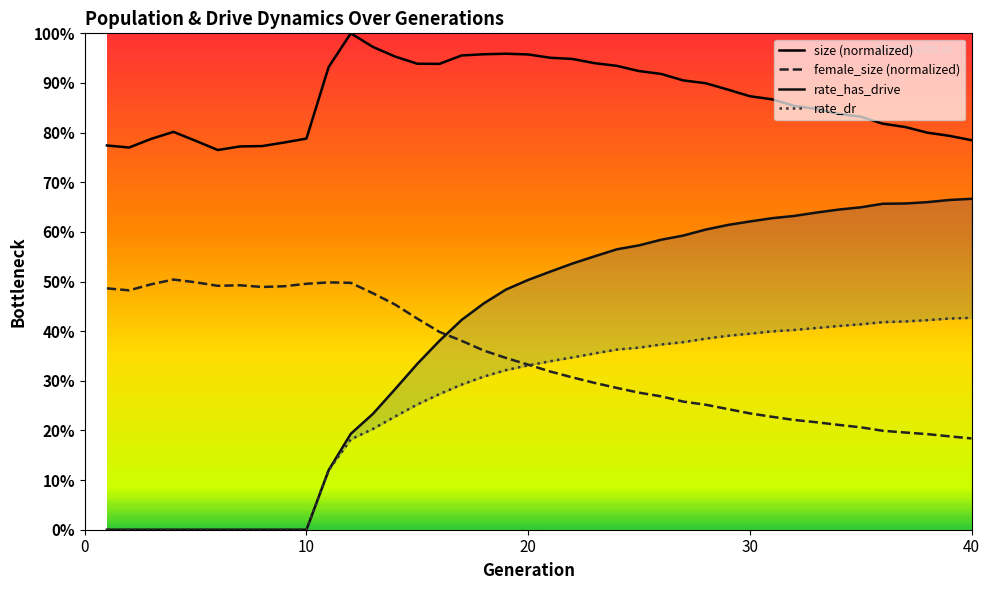

What is the sum of all rate_has_drive values?

15.7